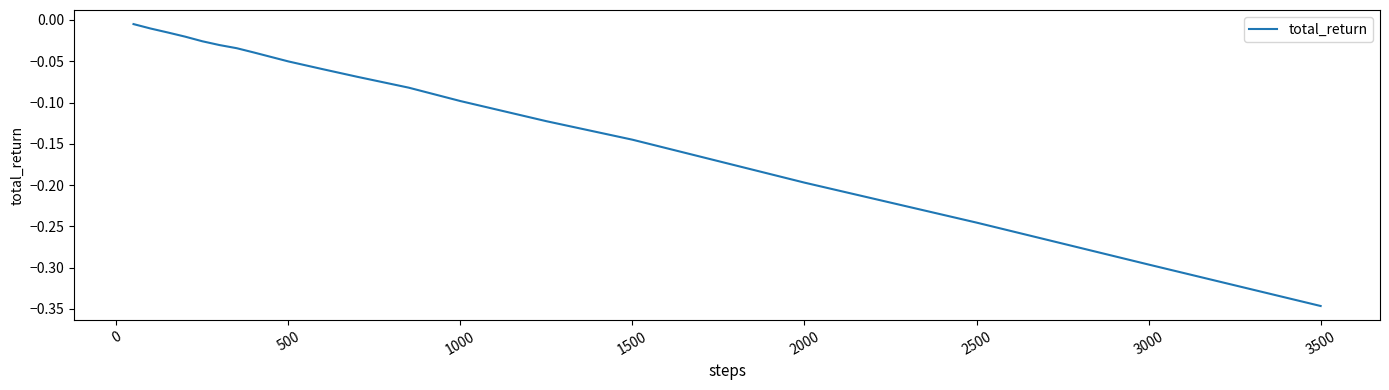

What is the difference between the maximum and minimum values?

0.3